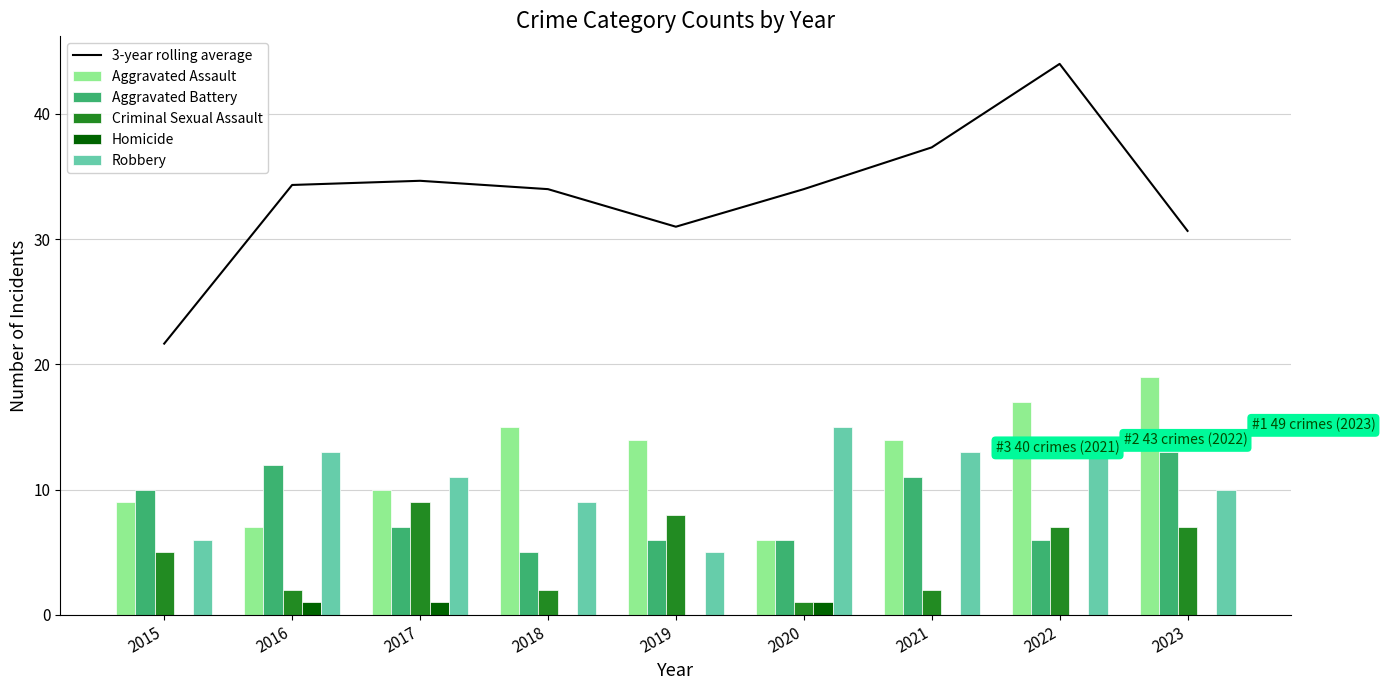

The 3-year rolling average series shows 34.0 at 2018. True or false?

True